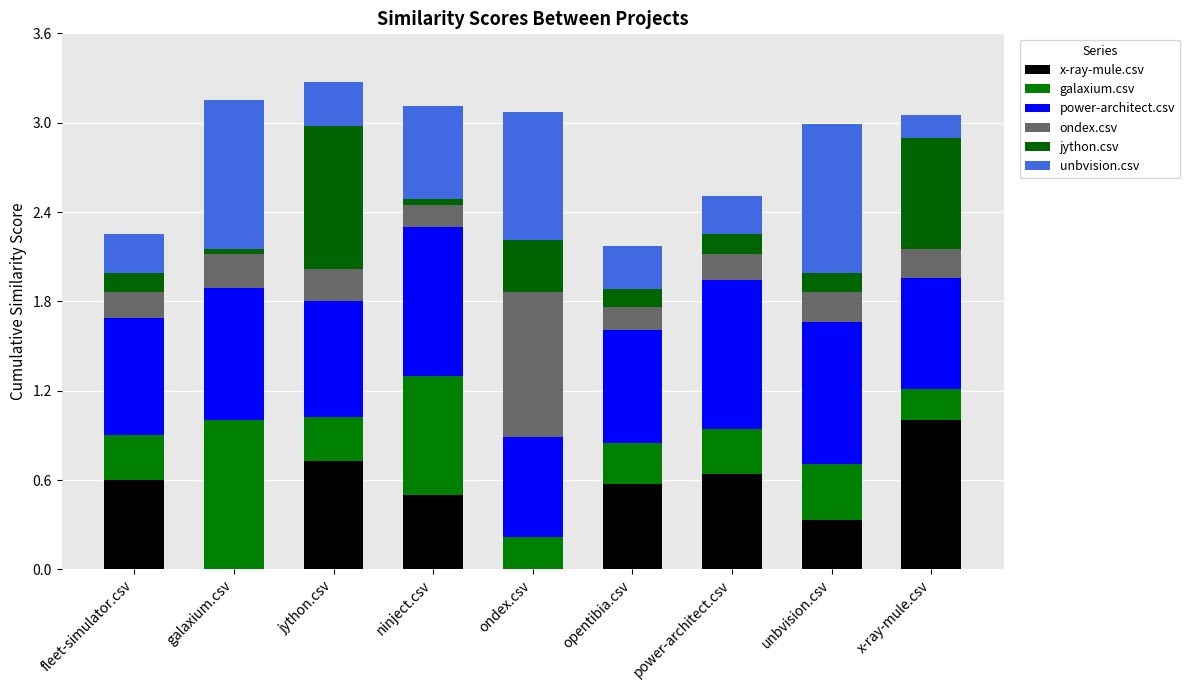

How many categories are shown in the chart?

9